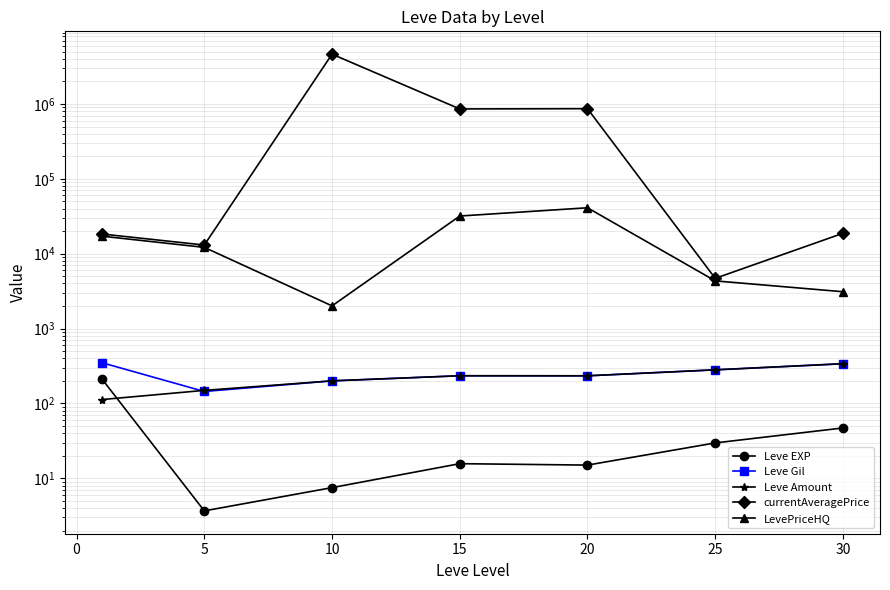

In currentAveragePrice, how many points are lower than both neighbors (excluding endpoints)?

3